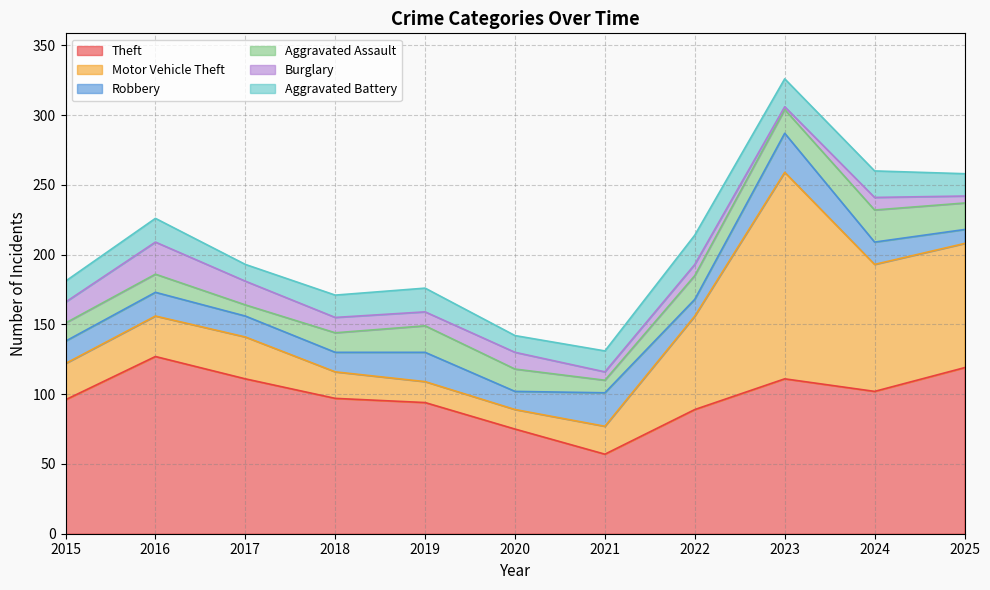

What is the maximum value for Burglary?

23